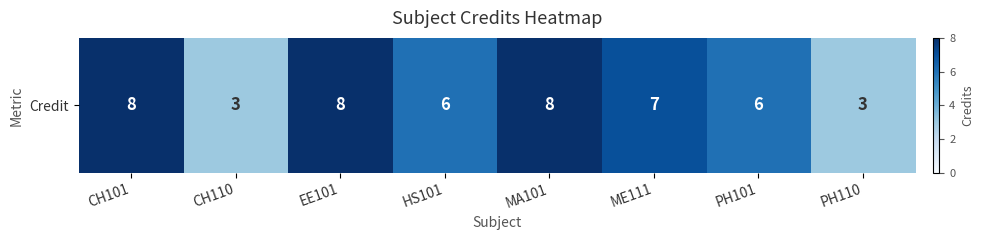

What is the minimum value shown in the chart?

3